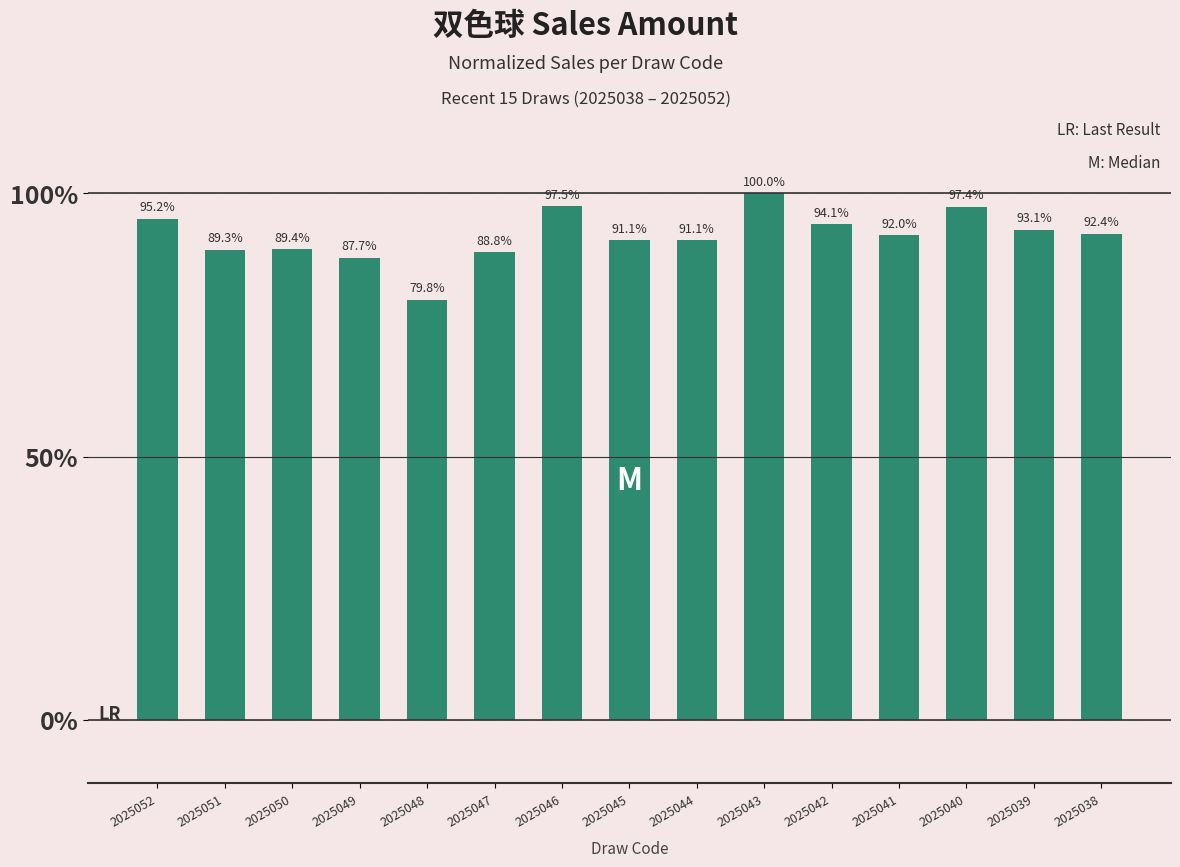

What is the difference between the values at 2025041 and 2025040?

5.4